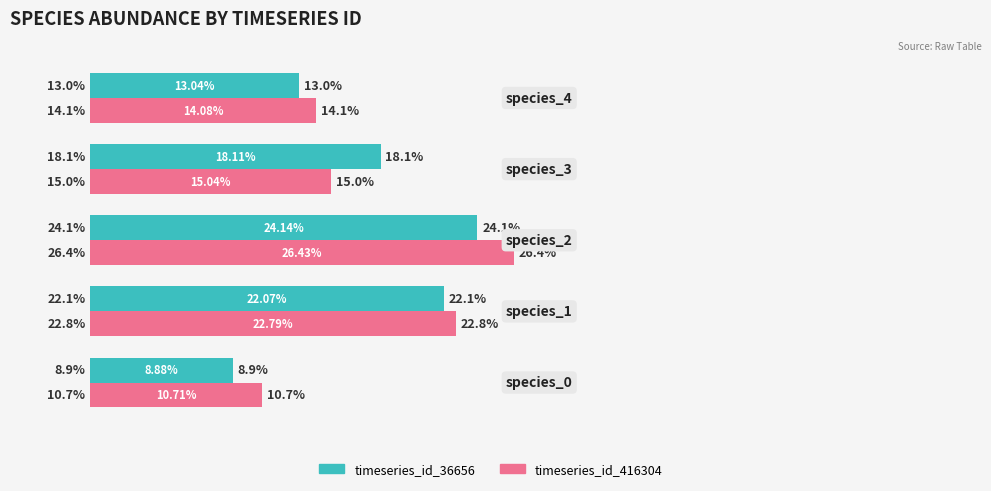

How many timeseries_id_36656 values are between 0 and 1?

5